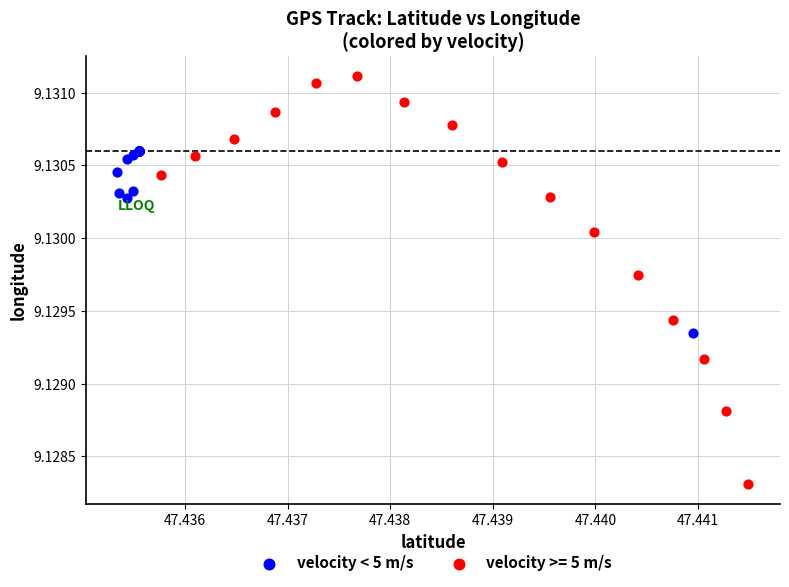

Which series reaches the maximum Y coordinate?

velocity >= 5 m/s